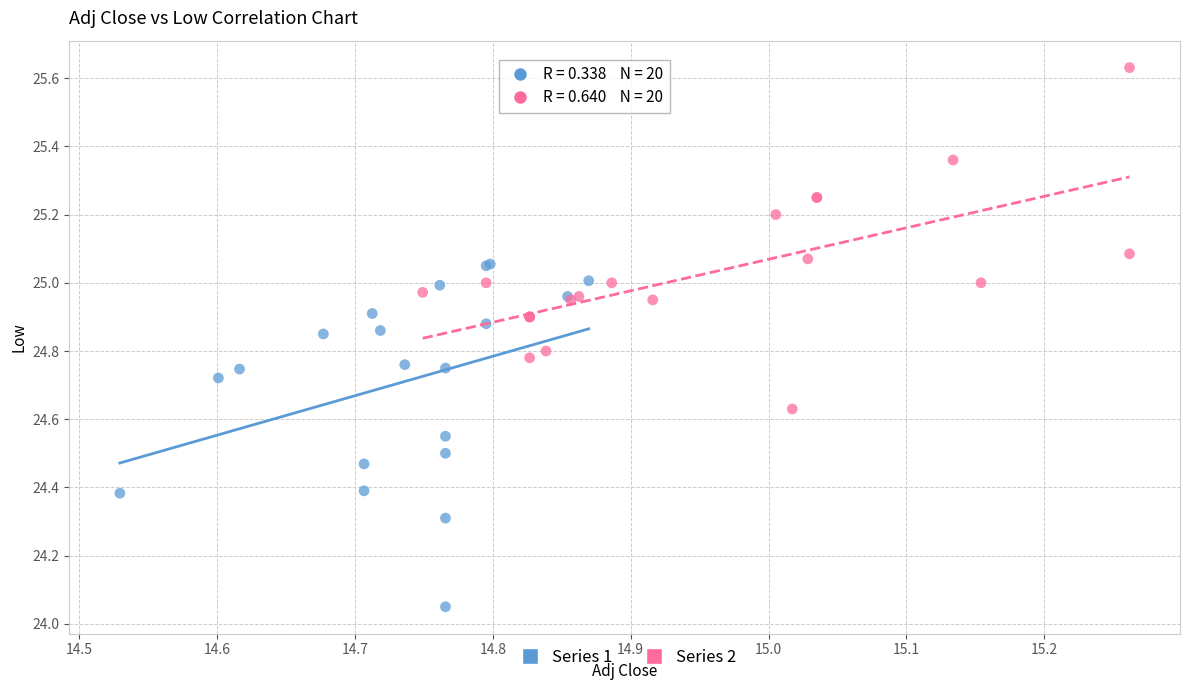

Which series contains the highest Y value?

Series 2